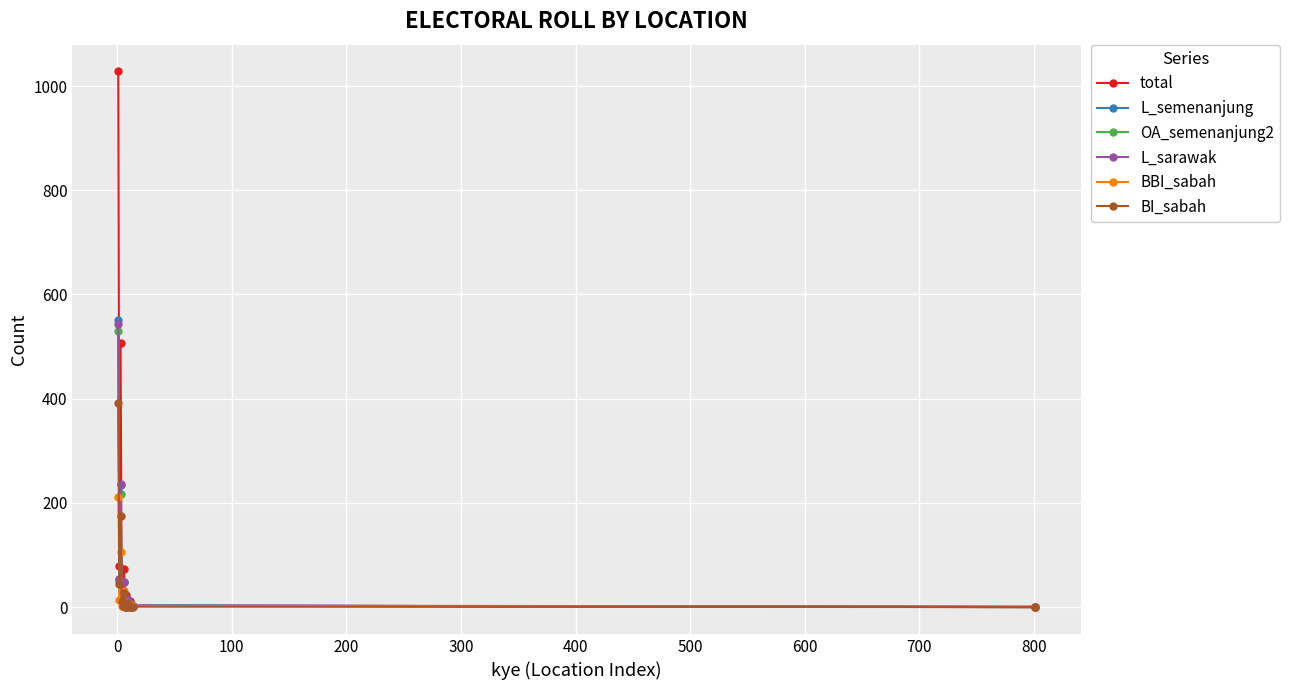

What are all the series names shown in the legend?

total, L_semenanjung, OA_semenanjung2, L_sarawak, BBI_sabah, BI_sabah